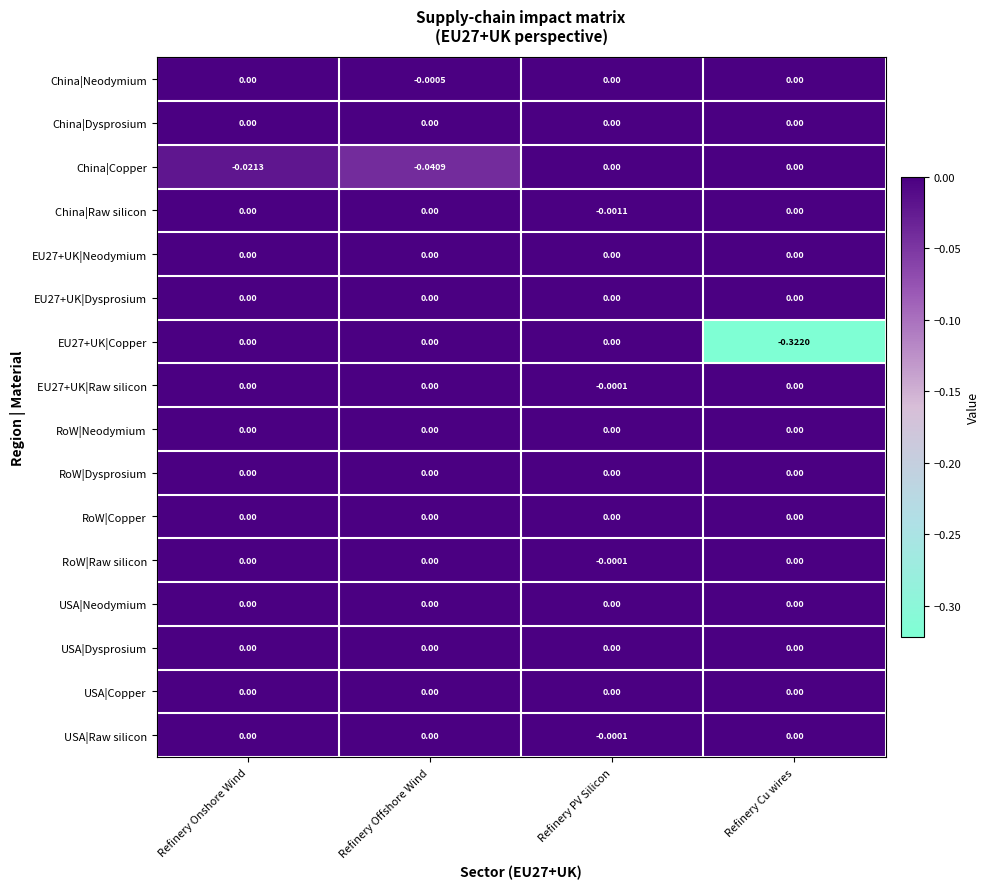

At which category is the sum across all series the highest?

Refinery PV Silicon